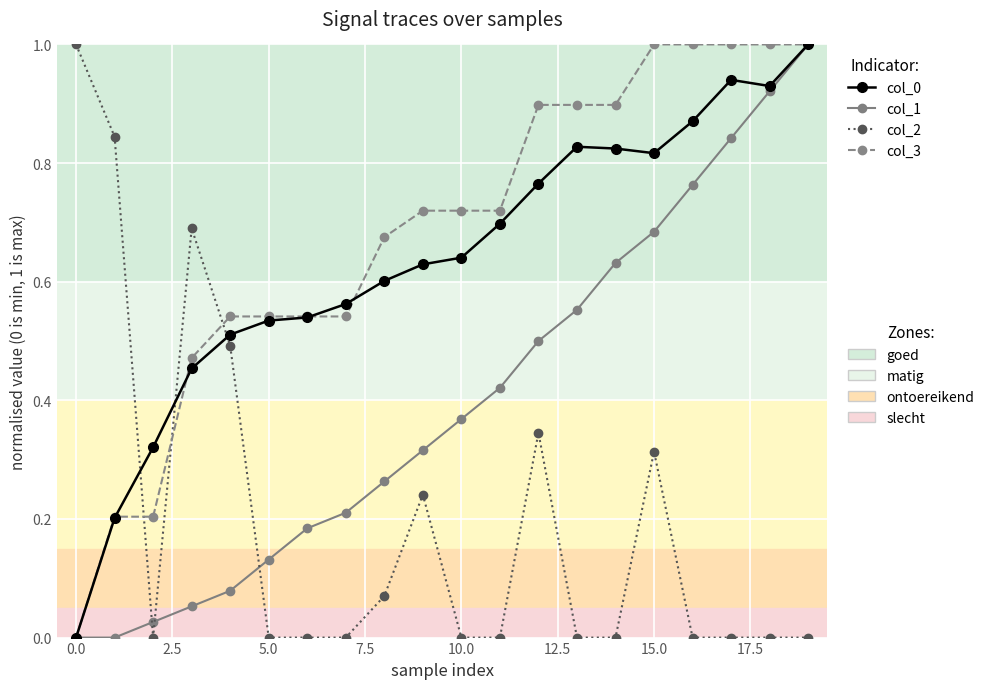

What is the greatest value displayed?

1.0